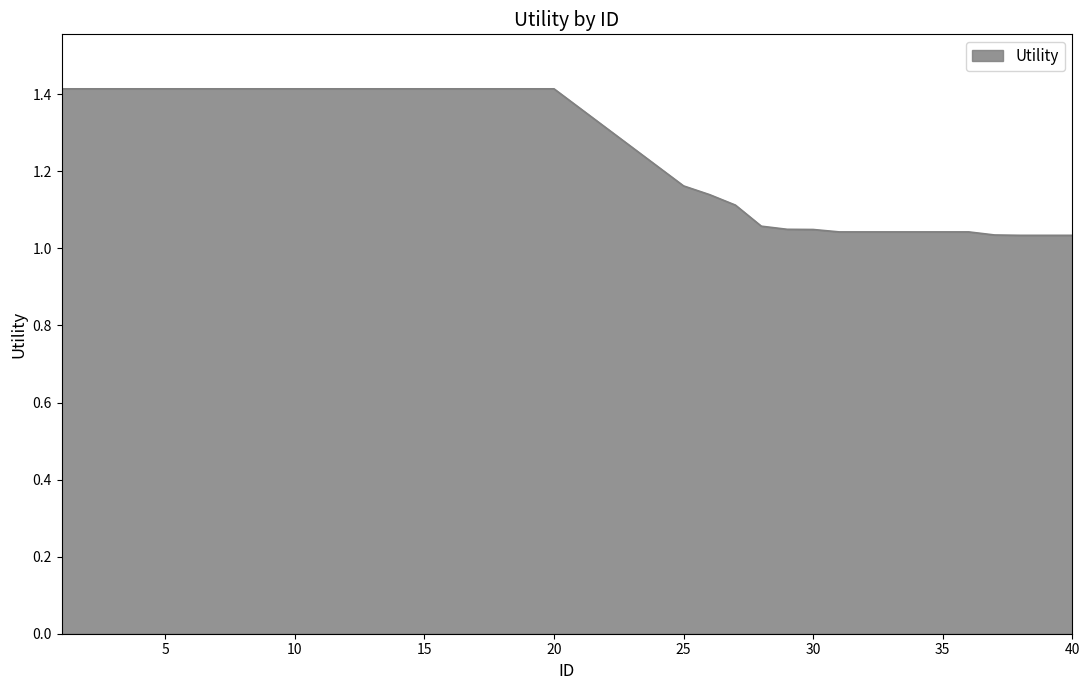

What is the maximum value shown in the chart?

1.4